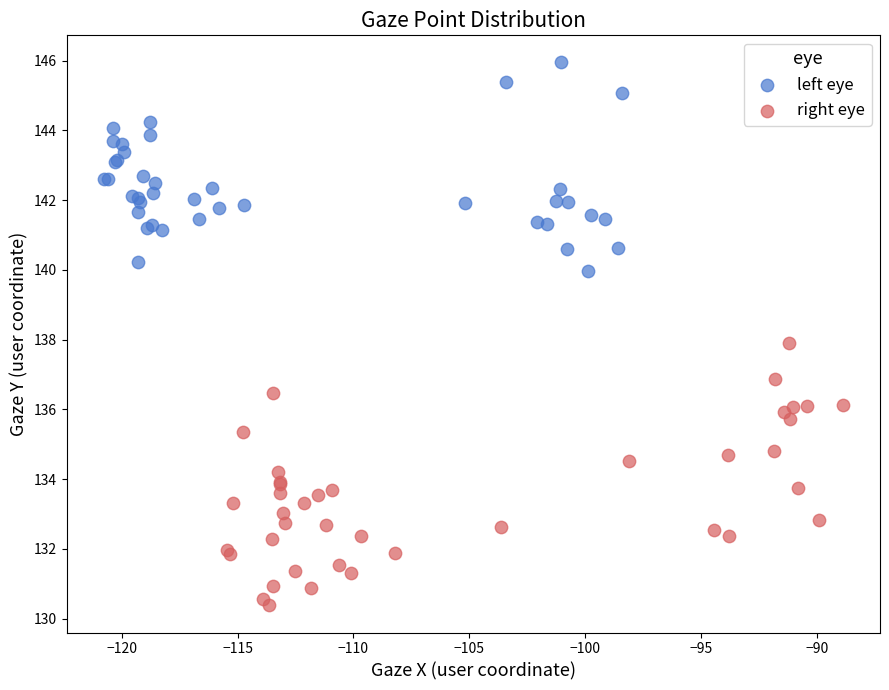

Which series reaches the minimum Y coordinate?

right eye